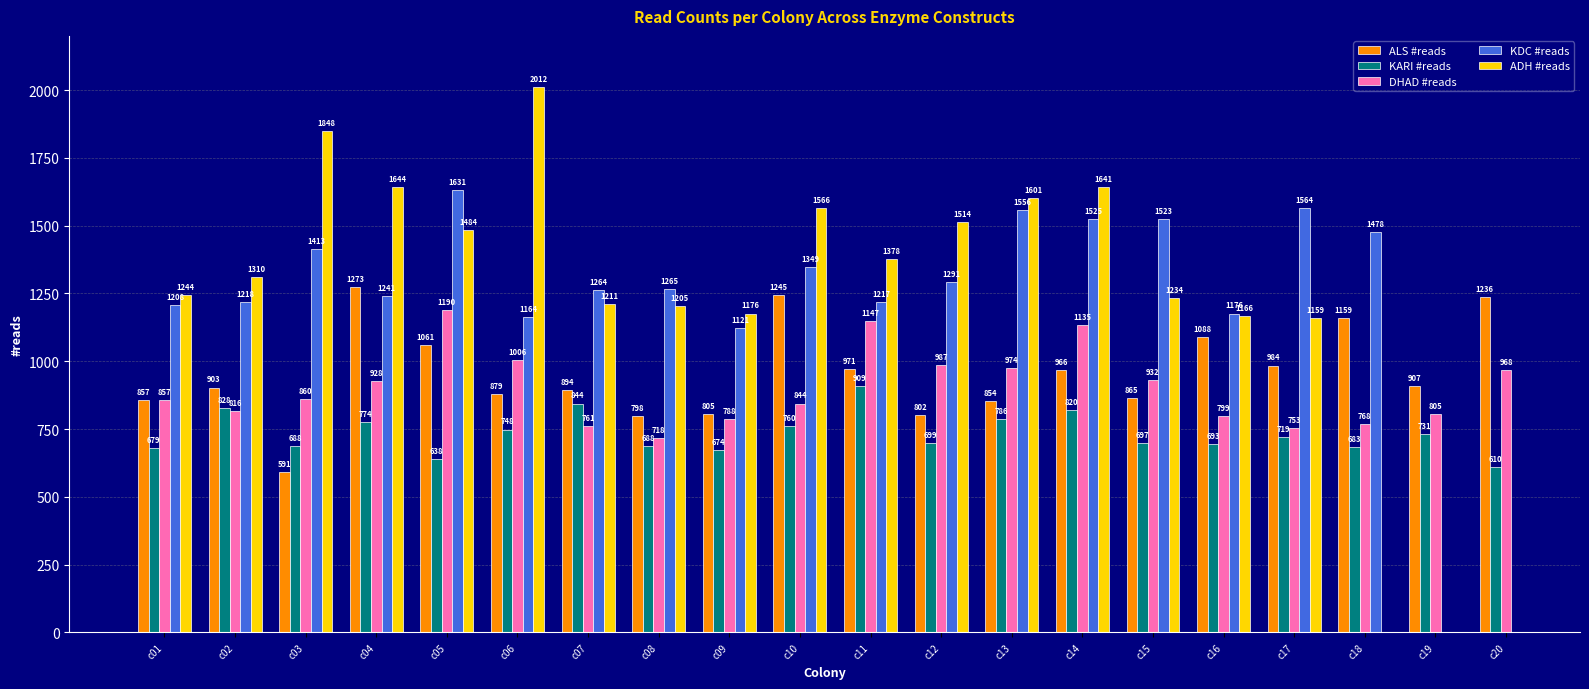

Between c18 and c06, which is larger?

c18